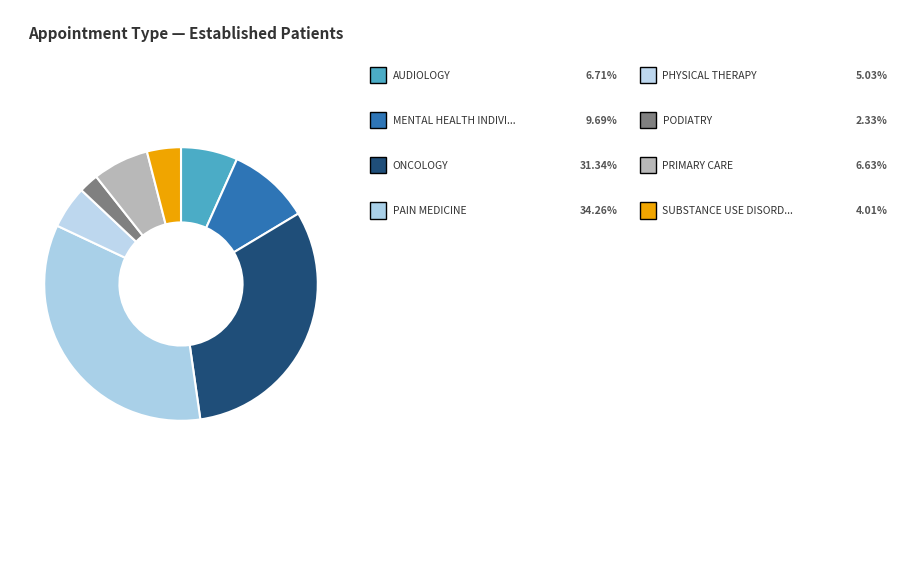

How many segments does this pie chart have?

8